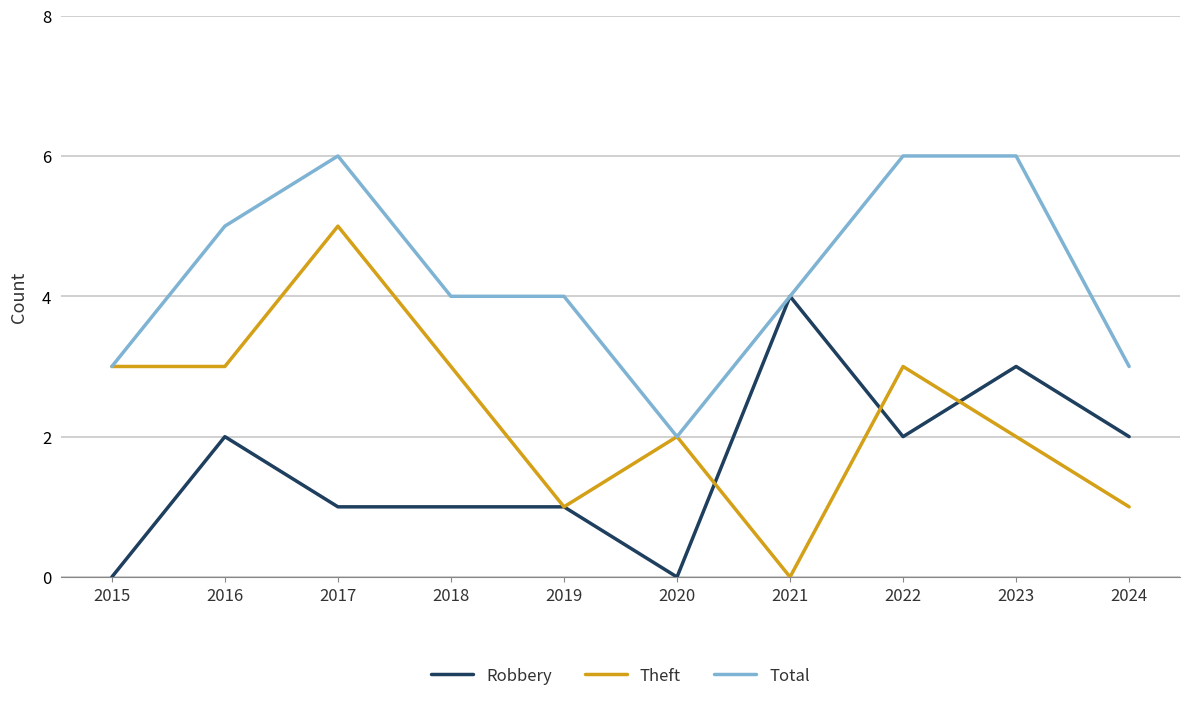

What are all the series names shown in the legend?

Robbery, Theft, Total